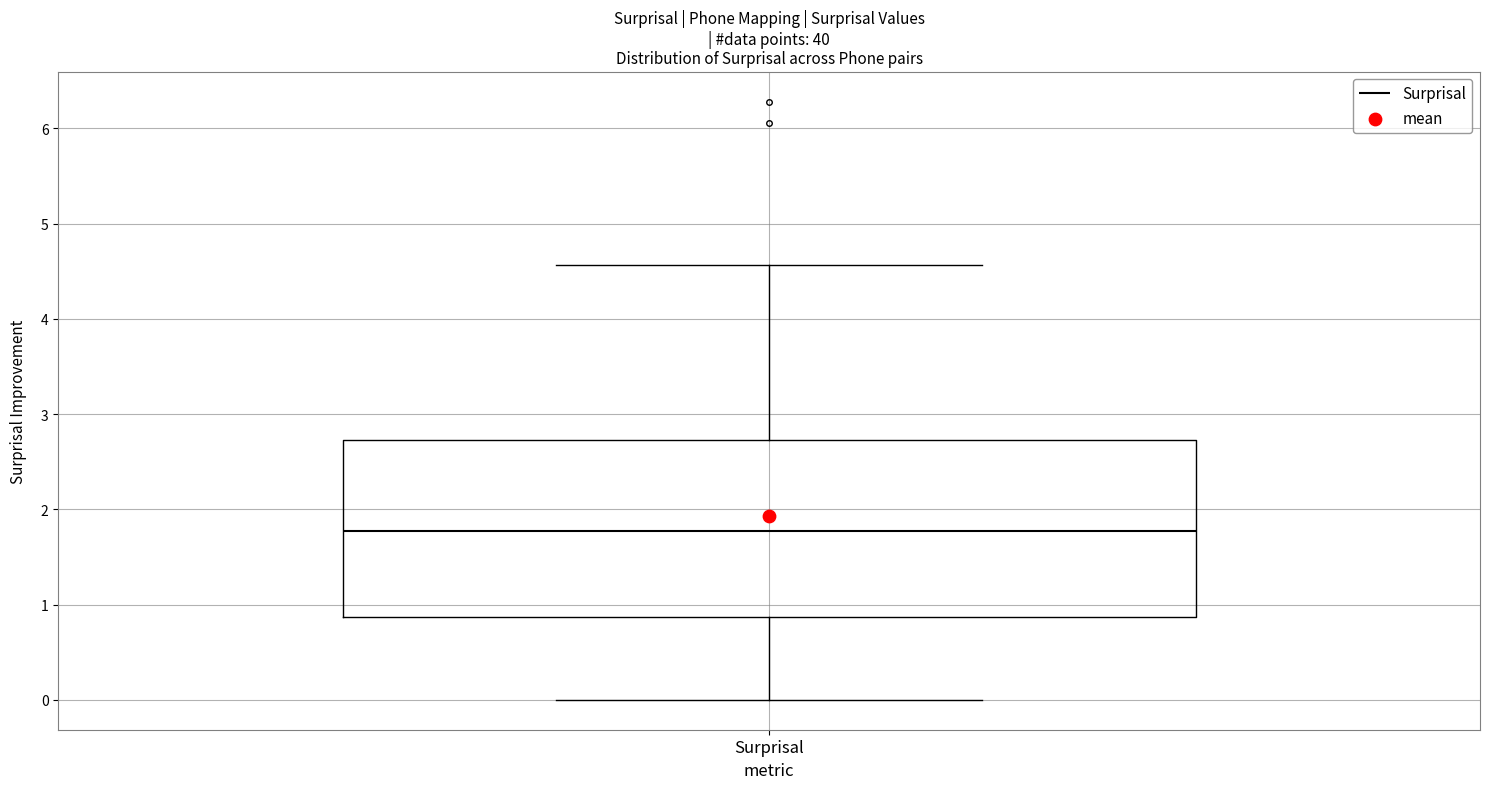

Where does the lower whisker of the box for Surprisal end on the y-axis? The values are not printed on the chart, so give them approximately, as read against the axis.

0.0